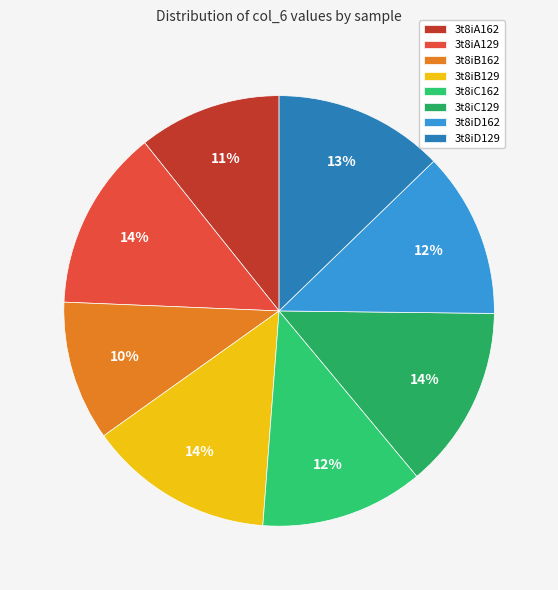

The 3t8iB129 slice represents 14% of the pie. True or false?

True